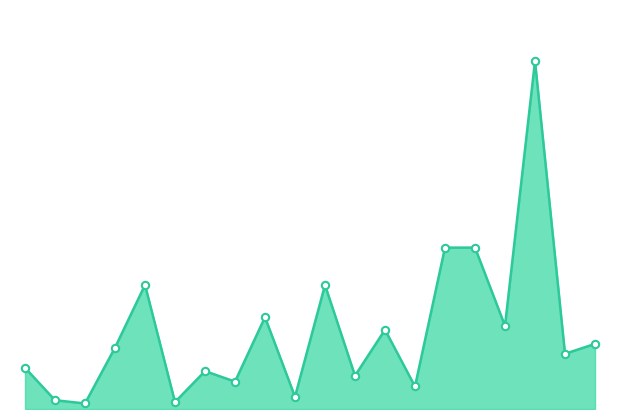

Is this an area chart (filled region under the line)?

Yes